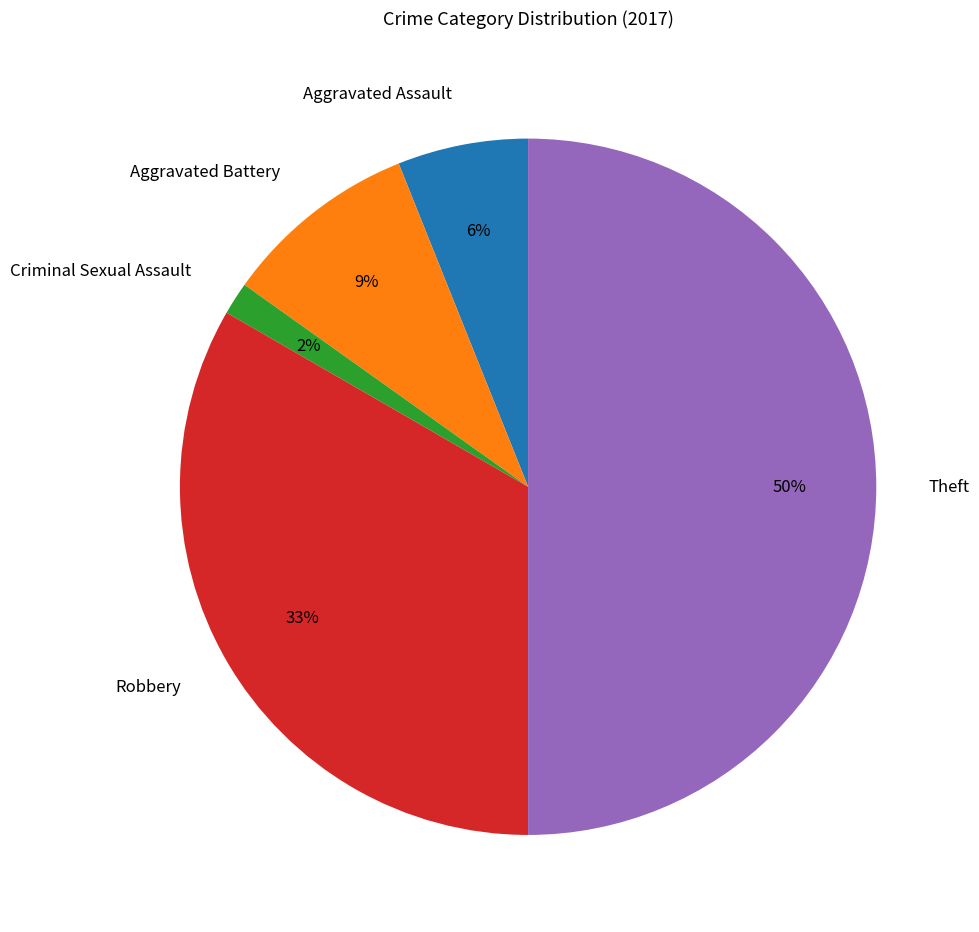

Count the number of slices in the pie.

5